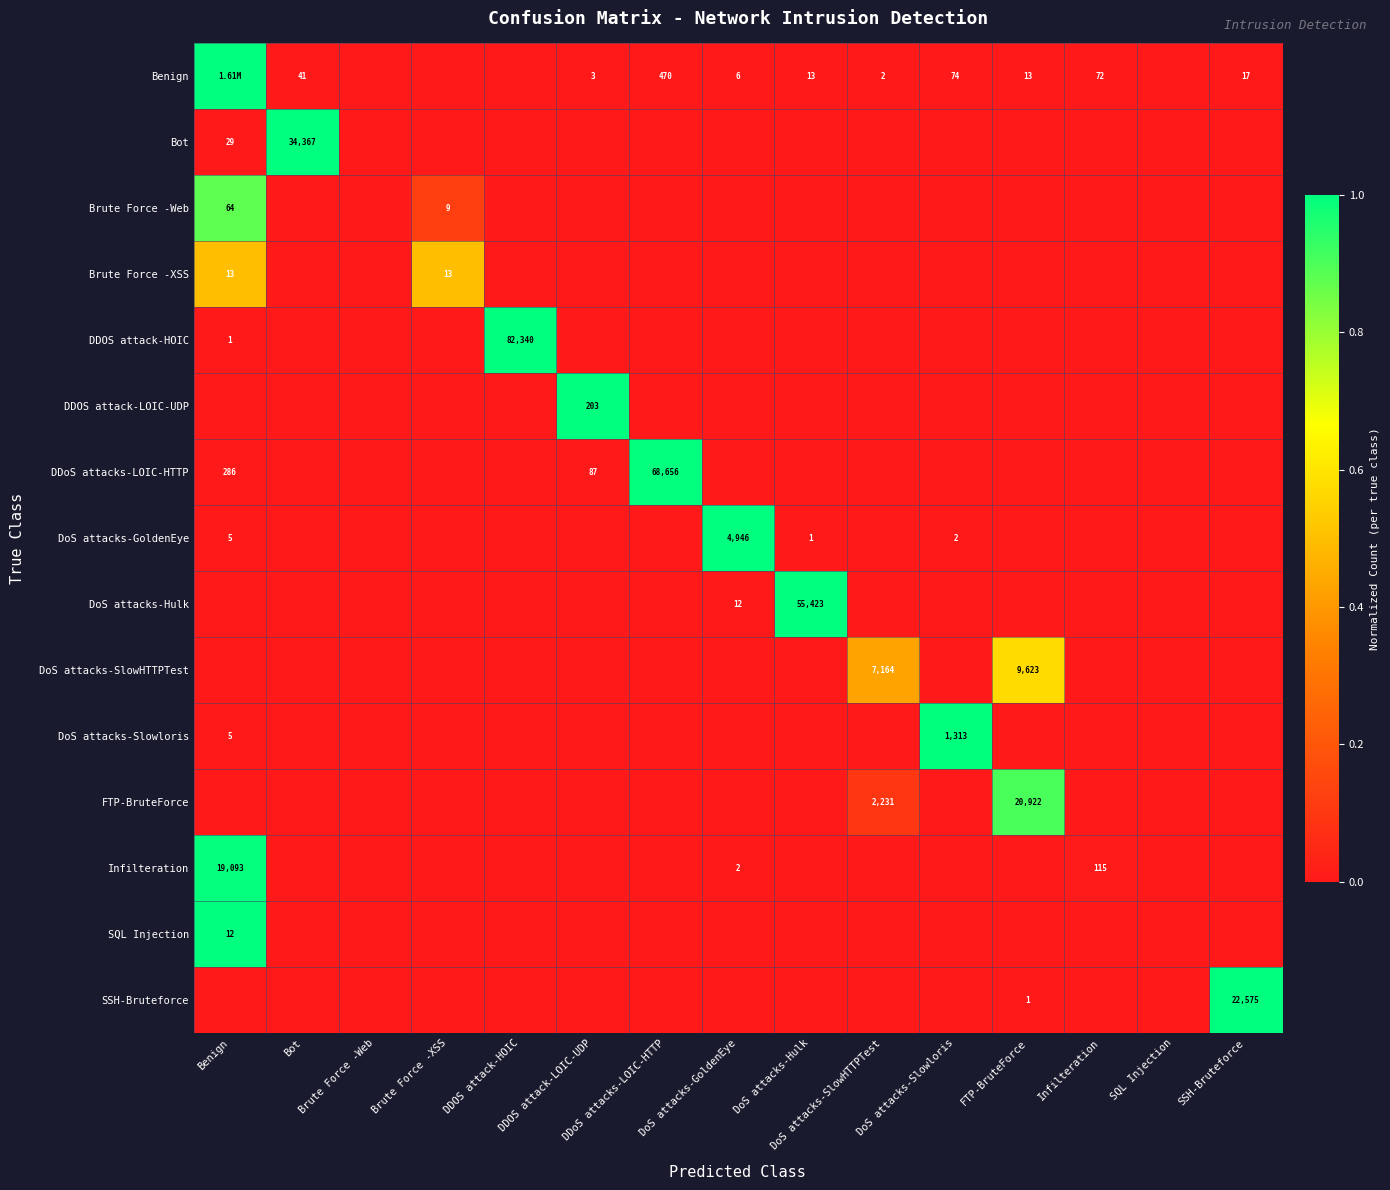

What is the sum of all DDoS attacks-LOIC-HTTP values?

1.0